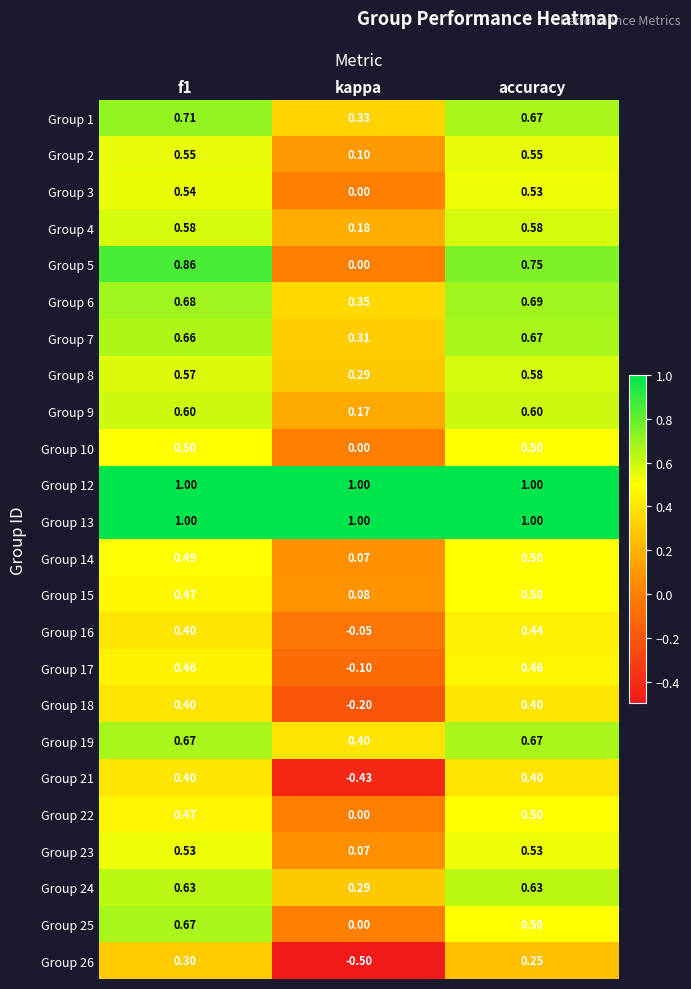

Where is Group 5 nearest to the value 0?

kappa